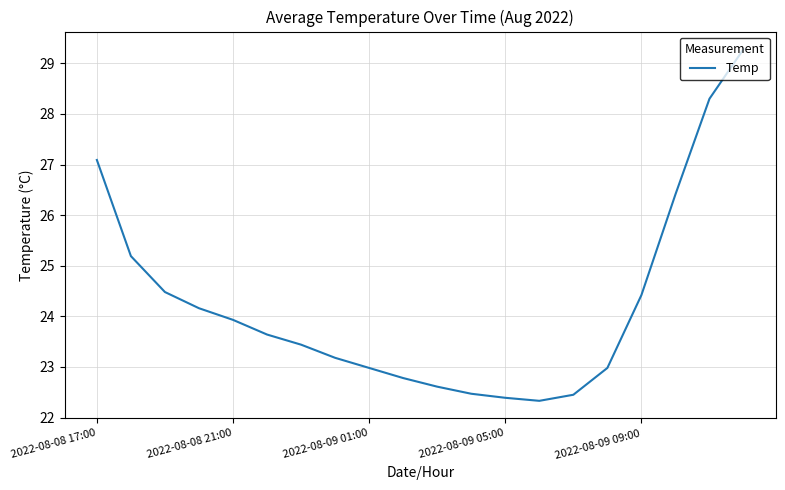

What is the minimum value shown in the chart?

22.3